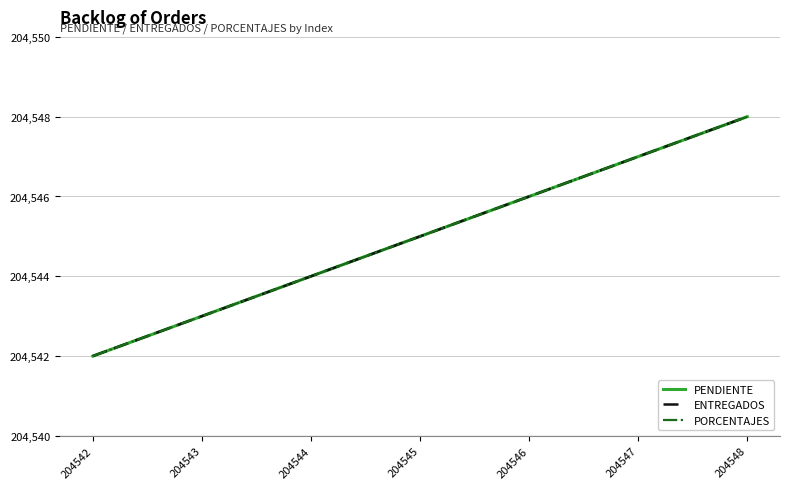

Is this an area chart (filled region under the line)?

No